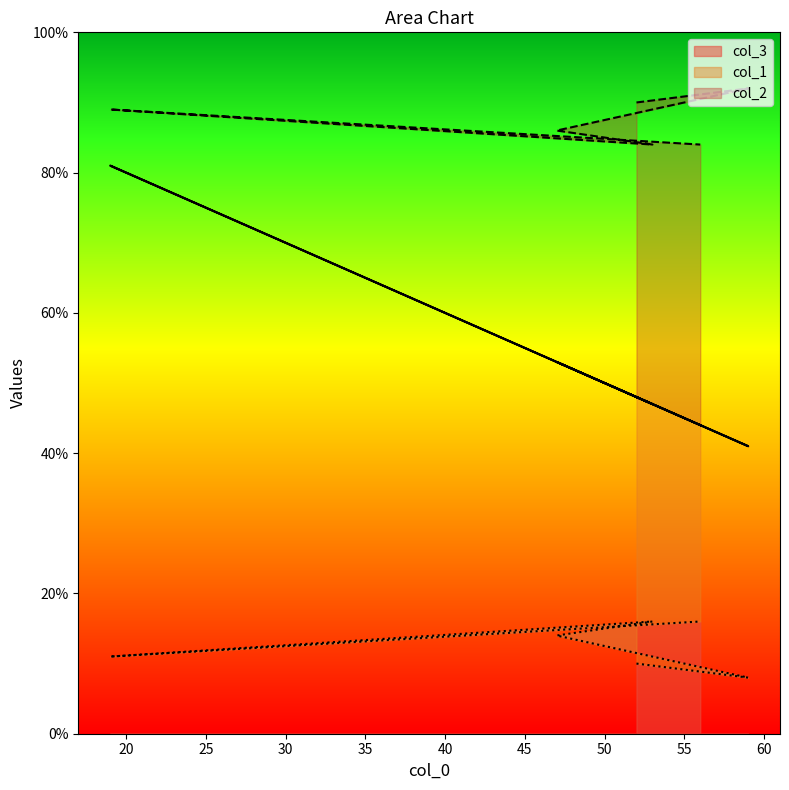

True or false: col_2 and col_3 intersect in this chart.

False